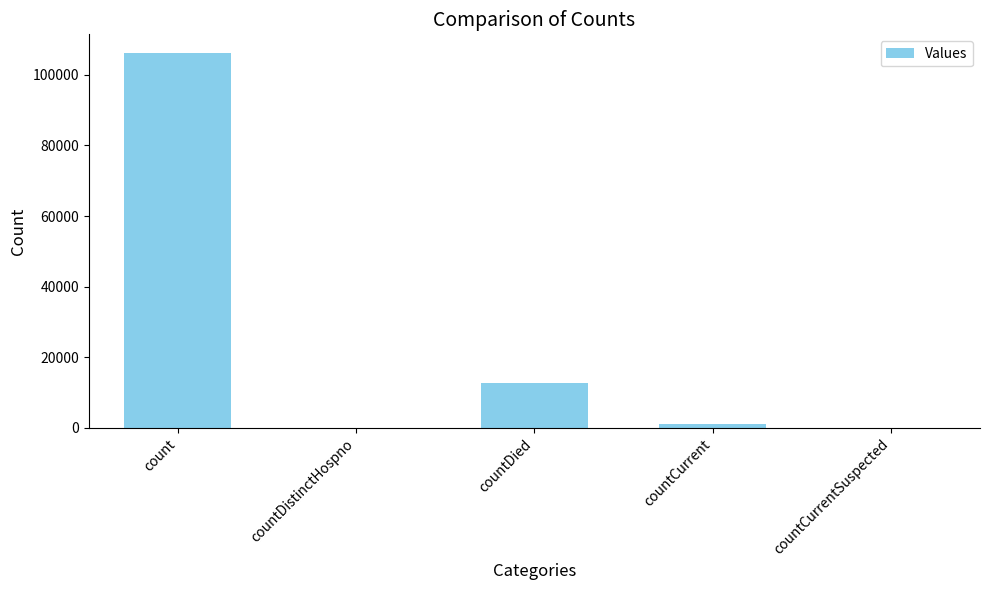

Which label corresponds to the largest value in the chart?

count